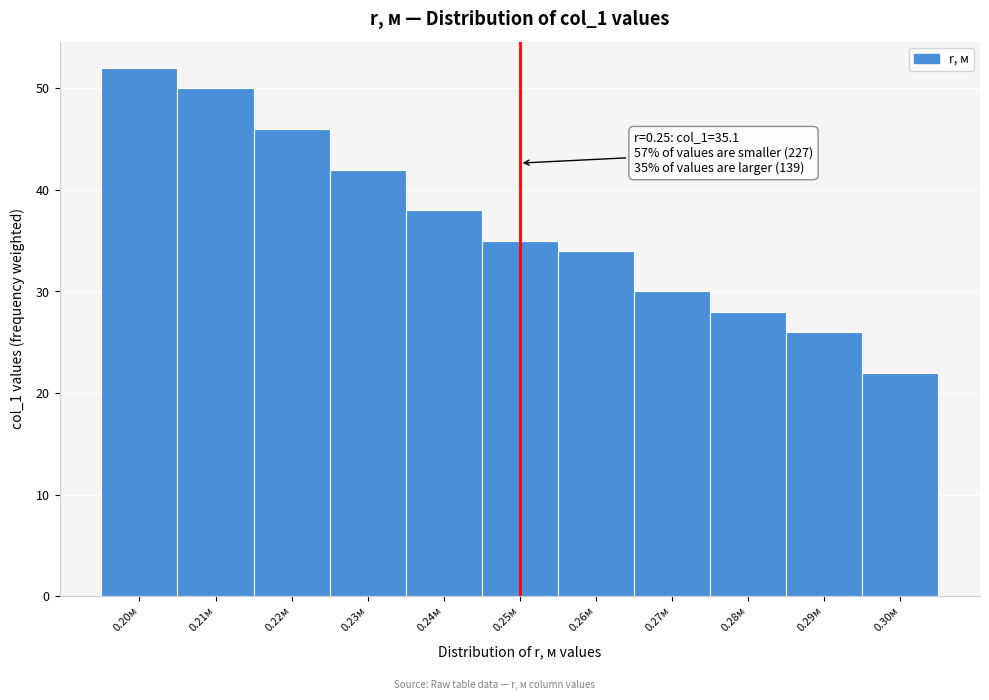

Over which range of the x-axis is the bar tallest?

0.195 to 0.205